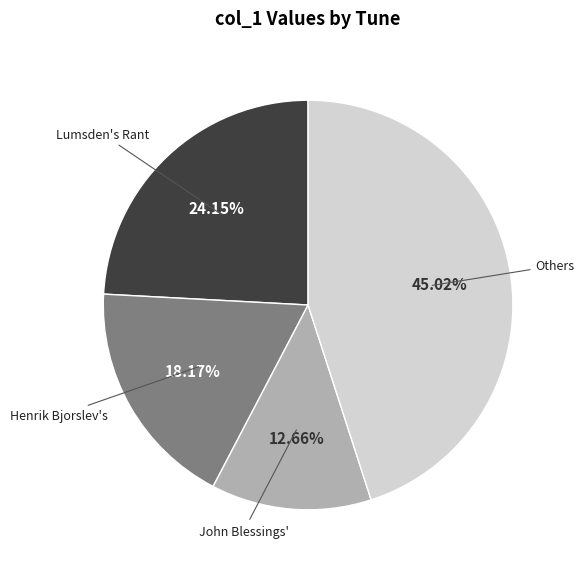

To the nearest percent, what is the average slice percentage?

25%